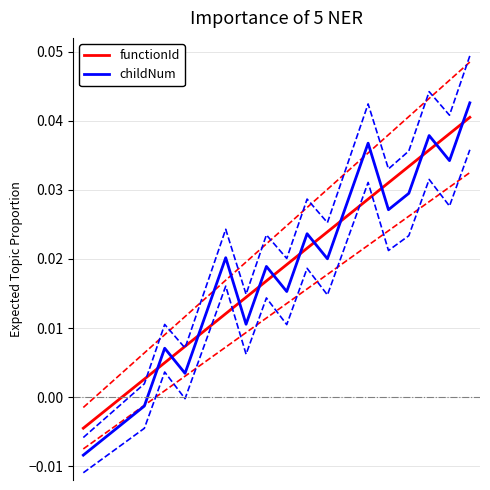

What is the sum of all childNum values?

0.3